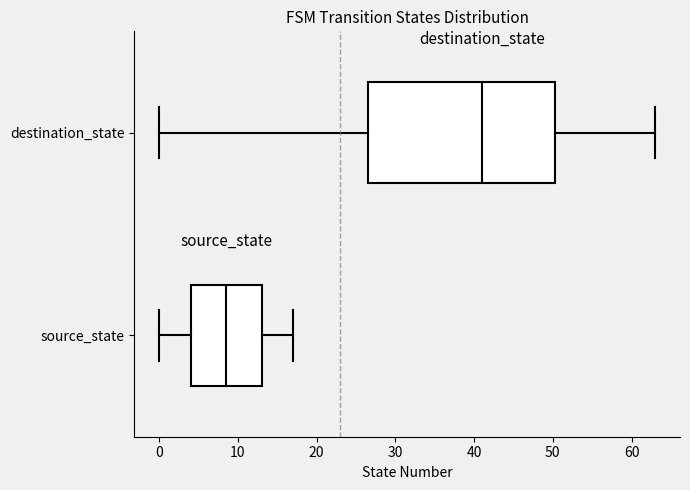

Comparing the boxes themselves (not the whiskers), which one is the widest?

destination_state